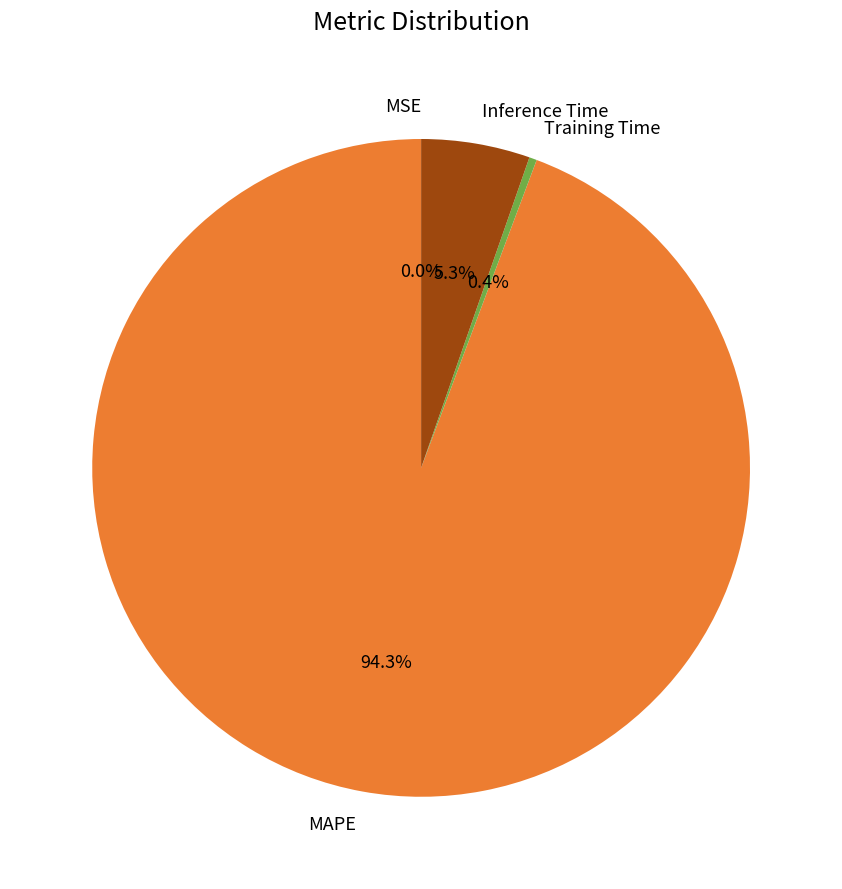

Which slice is the largest?

MAPE